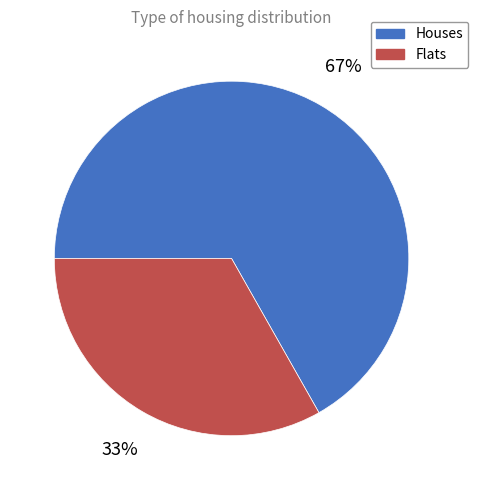

To the nearest percent, what portion does Flats represent?

33%